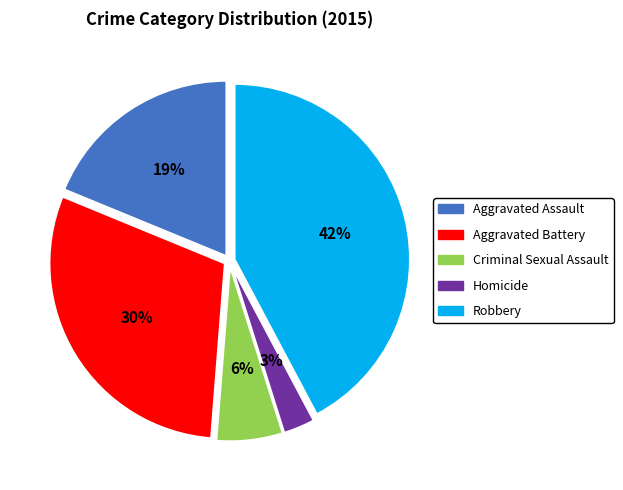

To the nearest percent, what is the difference between the Aggravated Assault and Homicide slice percentages?

16%